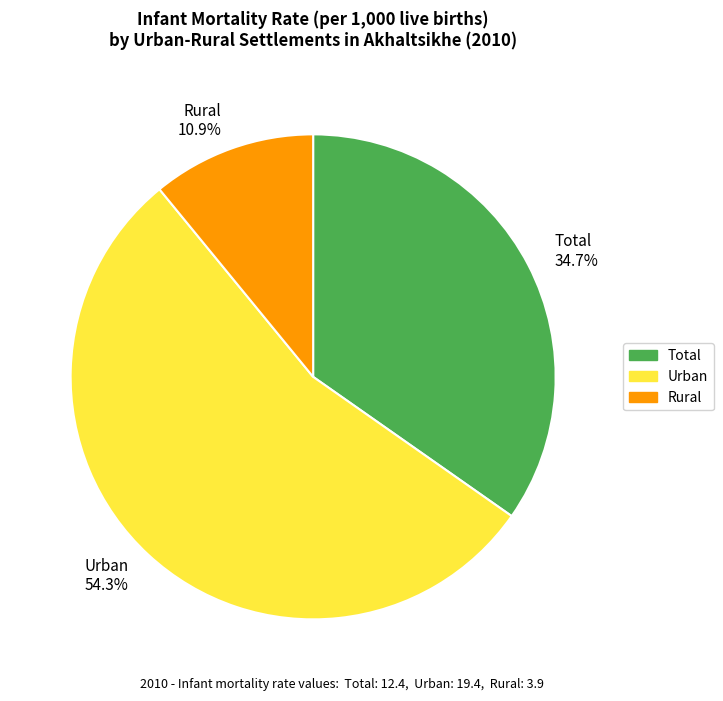

Rank the categories by value from lowest to highest.

Rural, Total, Urban